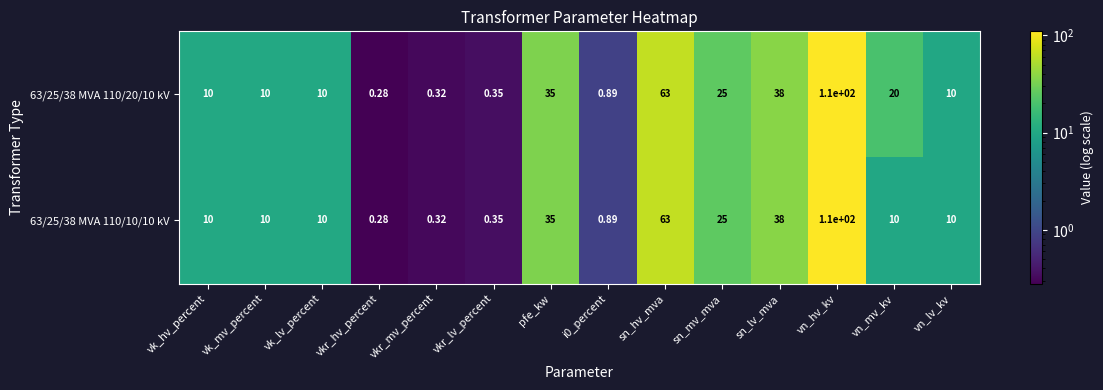

At which category is the sum across all series the highest?

vn_hv_kv